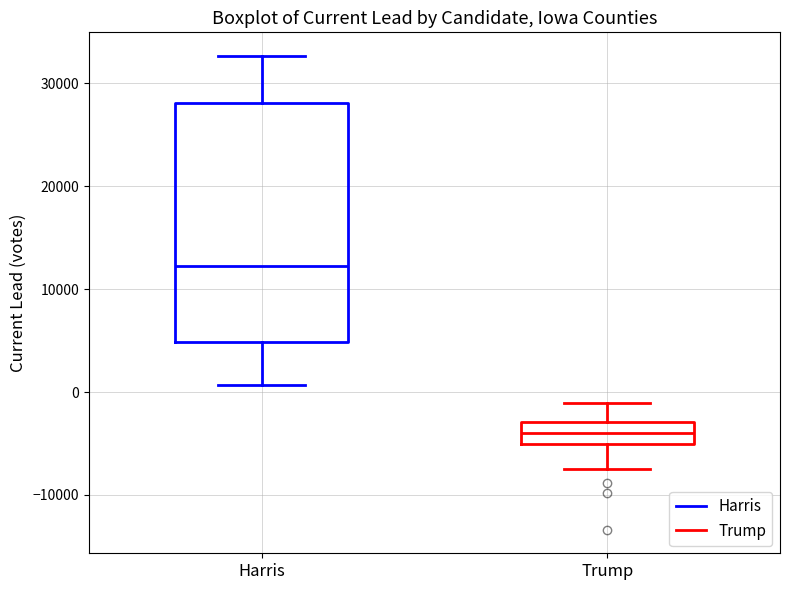

Reading left to right, read every box against the y-axis: the position of its median line, the range the box covers, and the ends of its whiskers. The values are not printed on the chart, so give them approximately, as read against the axis.

Harris: median 12000, box 5000 to 28000, whiskers 1000 to 33000
Trump: median -4000, box -5000 to -3000, whiskers -8000 to -1000